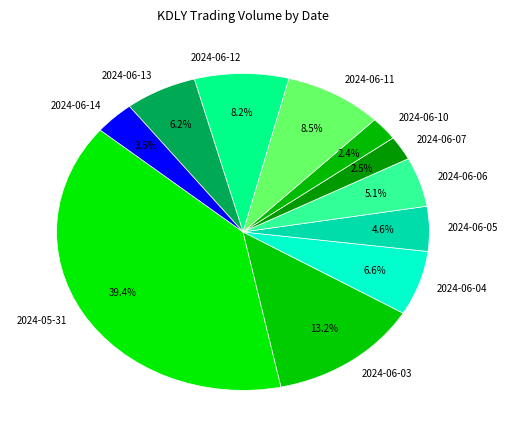

Is 2024-06-11 the majority of the pie?

No